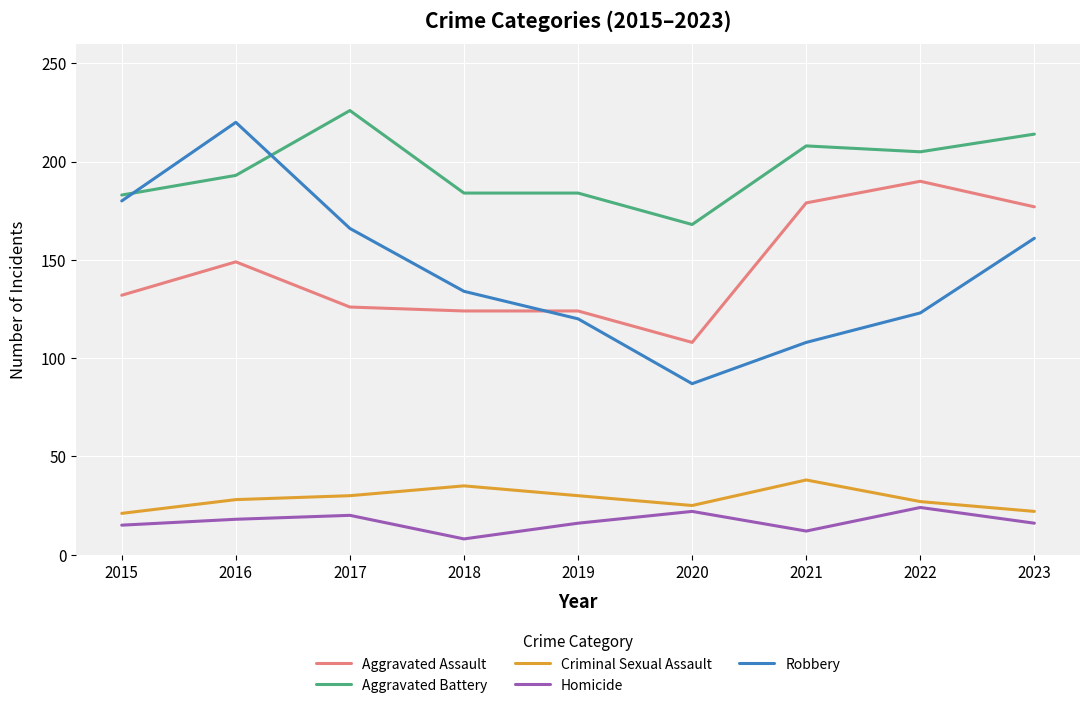

Is it true that Criminal Sexual Assault equals 63 at 2021?

False